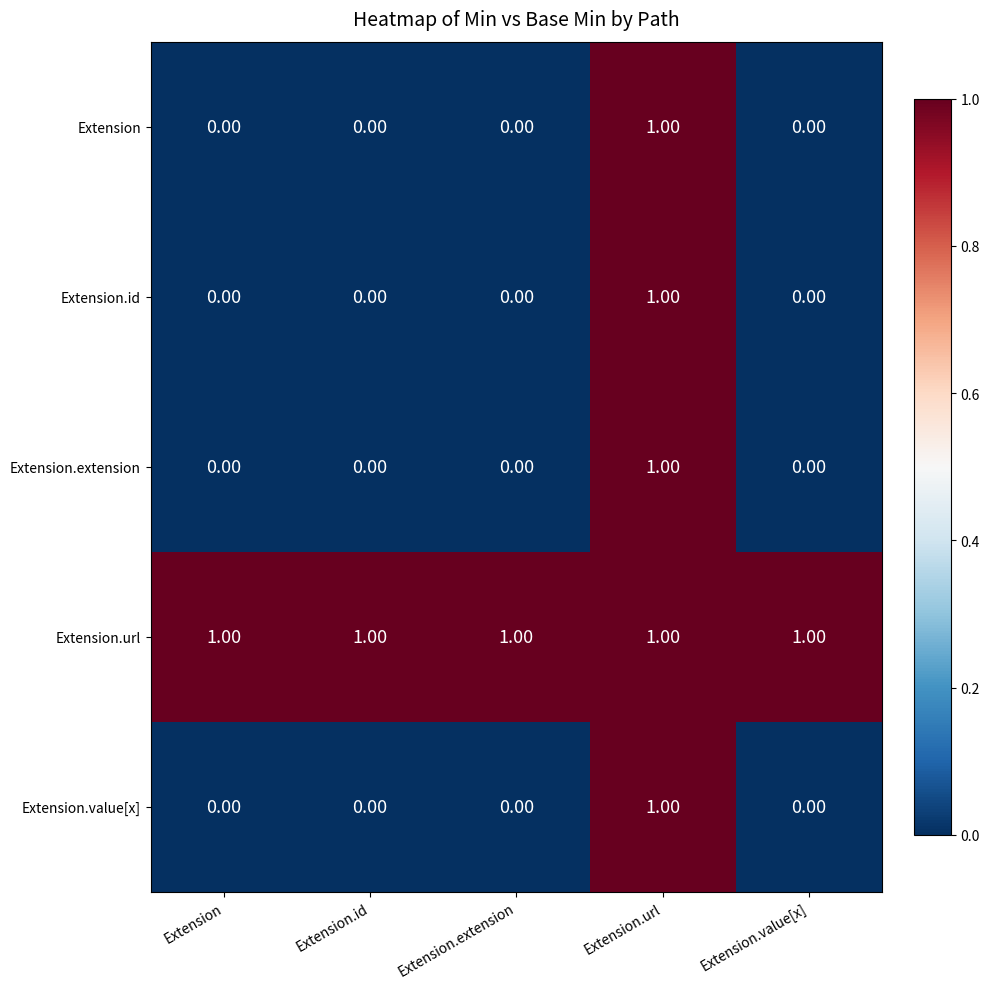

Which series has the largest total across all categories?

Extension.url